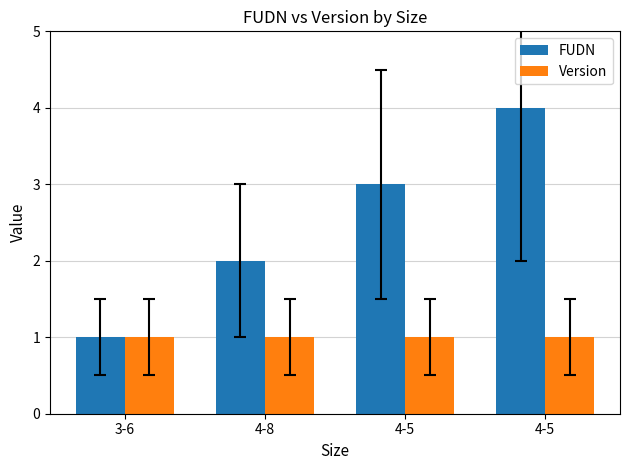

How many bars are there in each group?

2